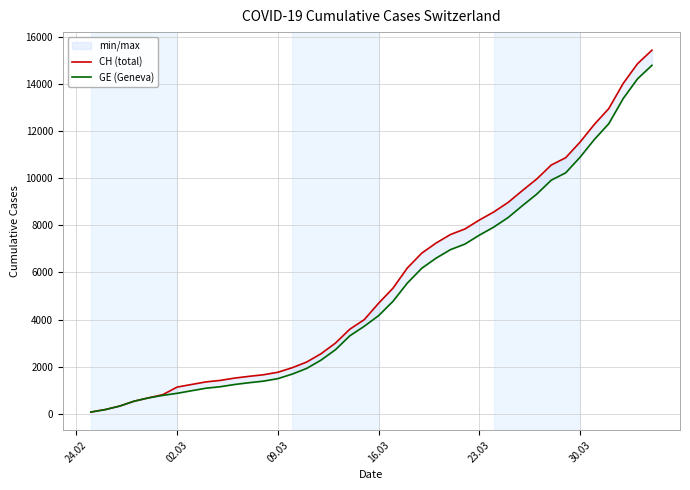

How many lines are shown in the chart?

2